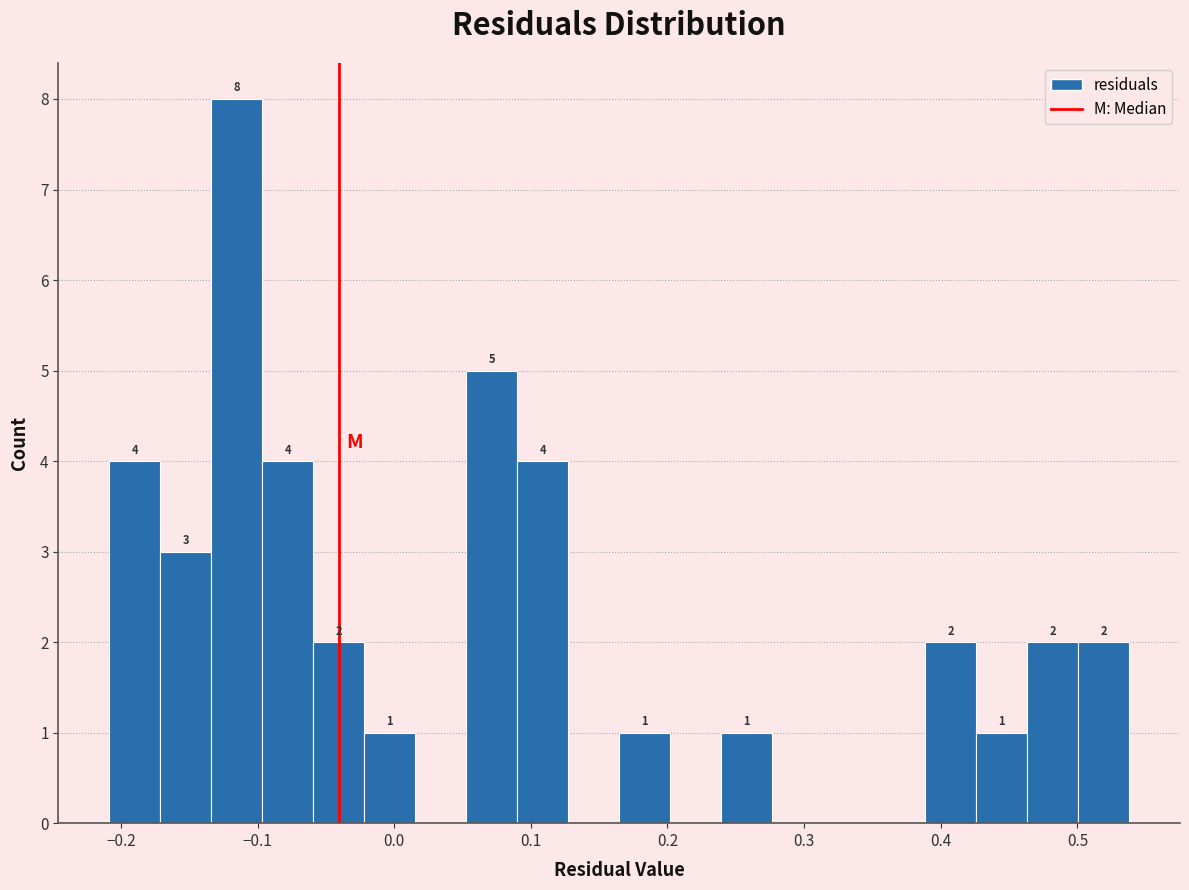

Read against the x-axis, roughly where is the centre of the tallest bar?

-0.12